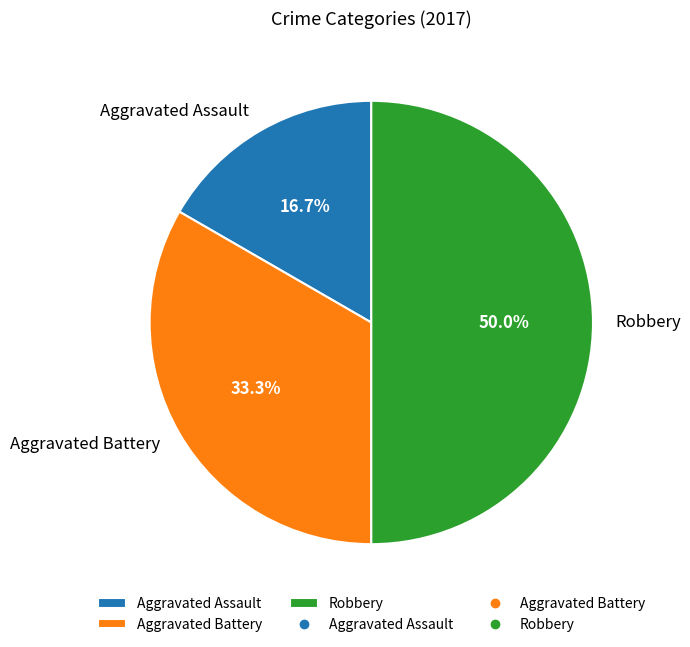

To the nearest percent, what is the difference between the largest and smallest slice percentages?

33%